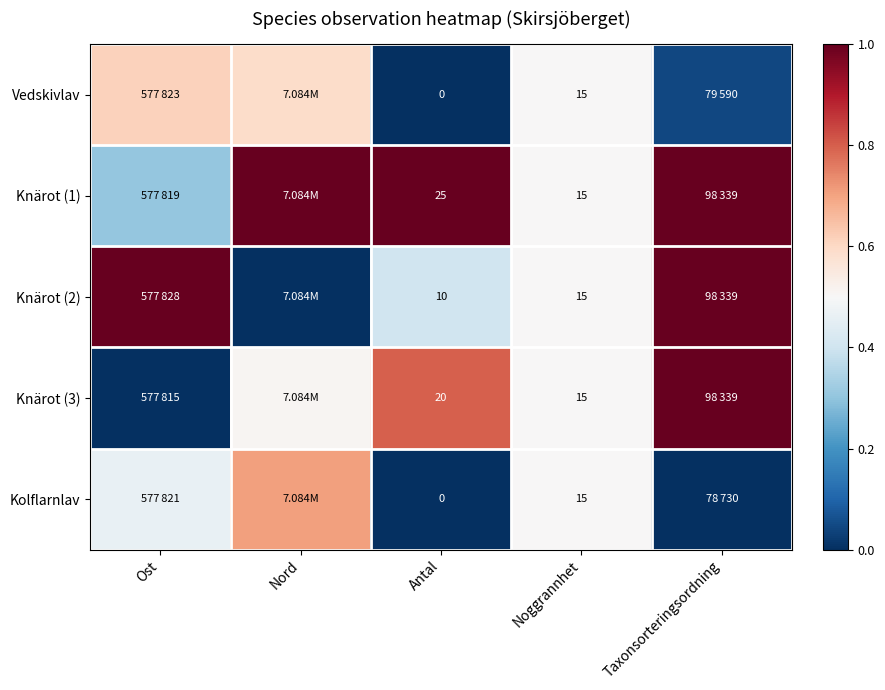

Which series has the largest total across all categories?

Knärot (1)